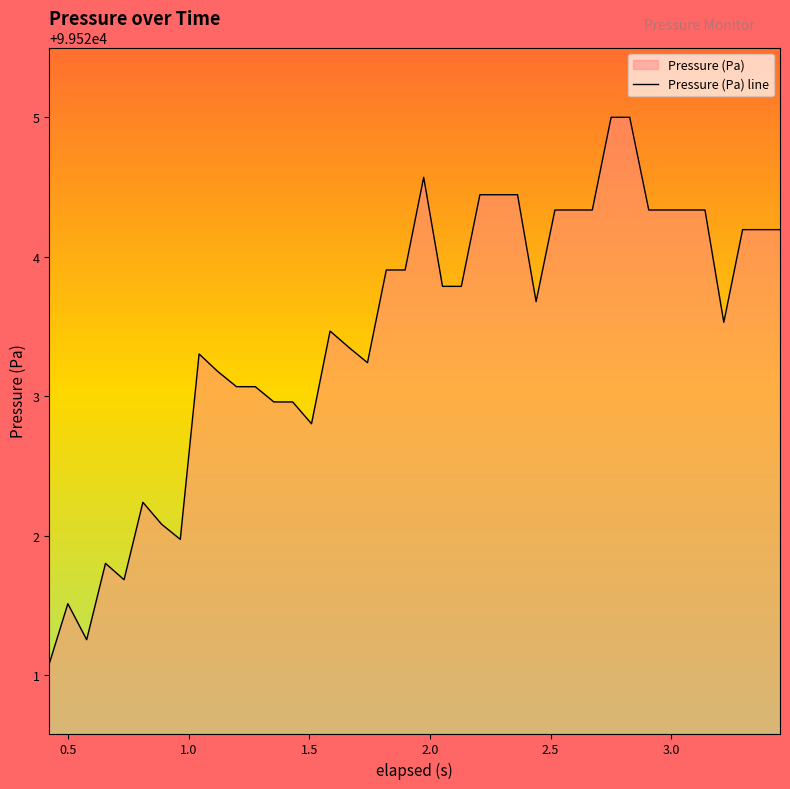

What is the maximum value shown in the chart?

99525.0